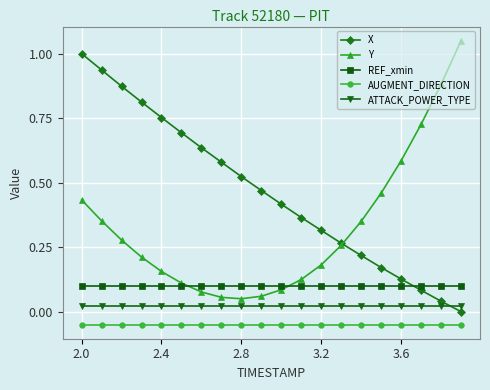

Does the chart display data point markers on the line(s)?

Yes